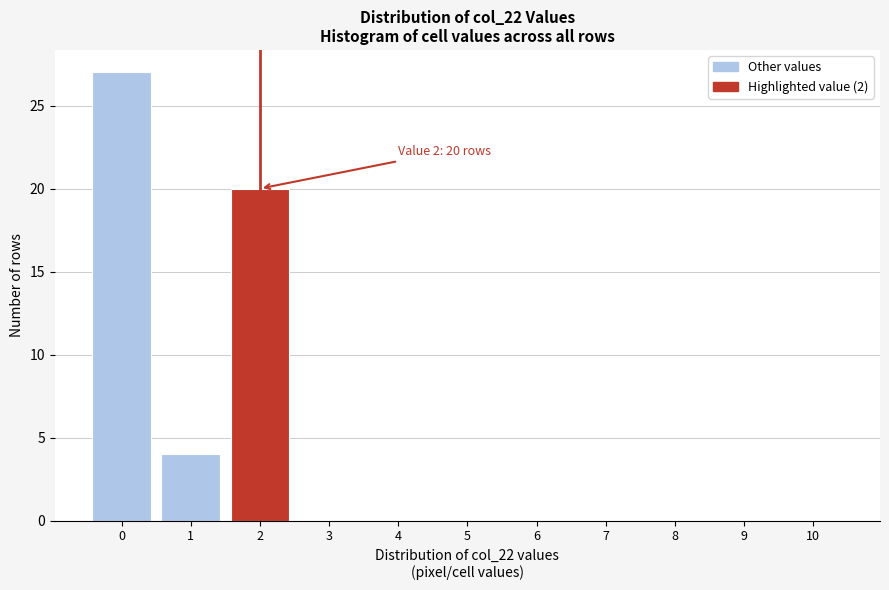

Which range on the x-axis has the tallest bar?

-0.5 to 0.5